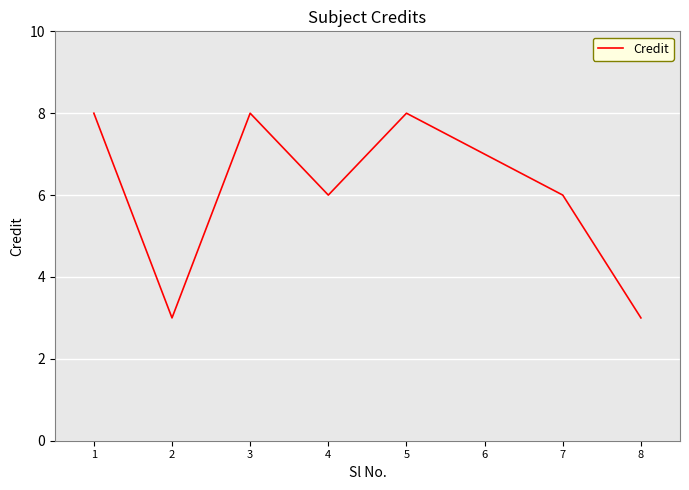

What is the greatest value displayed?

8